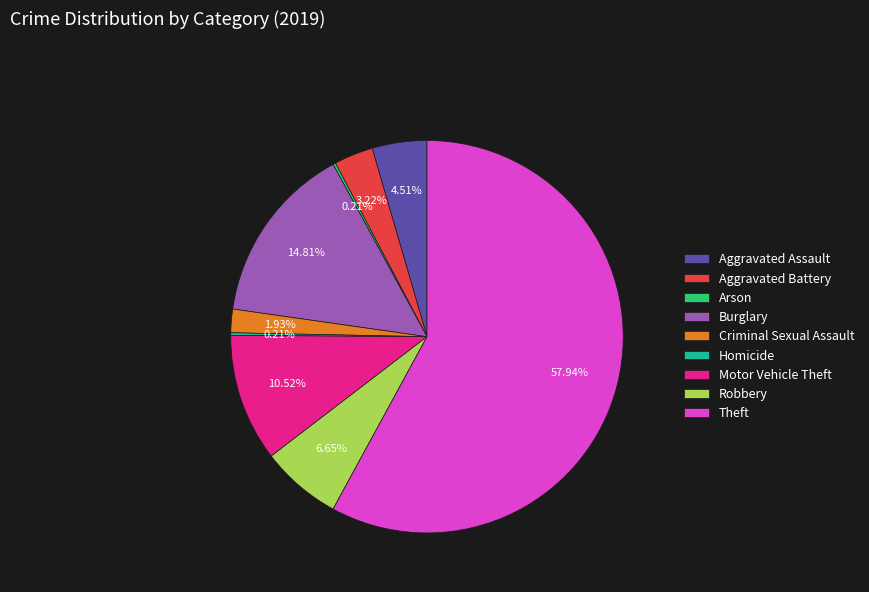

Between Robbery and Burglary, which is larger?

Burglary